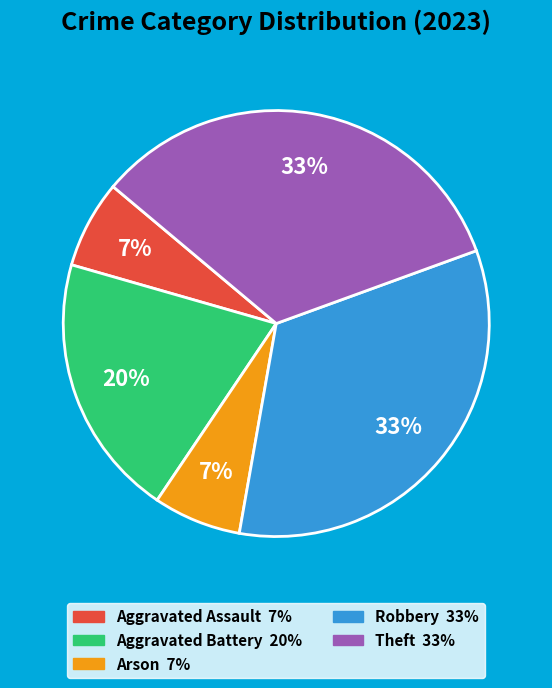

The Theft slice represents 33% of the pie. True or false?

True